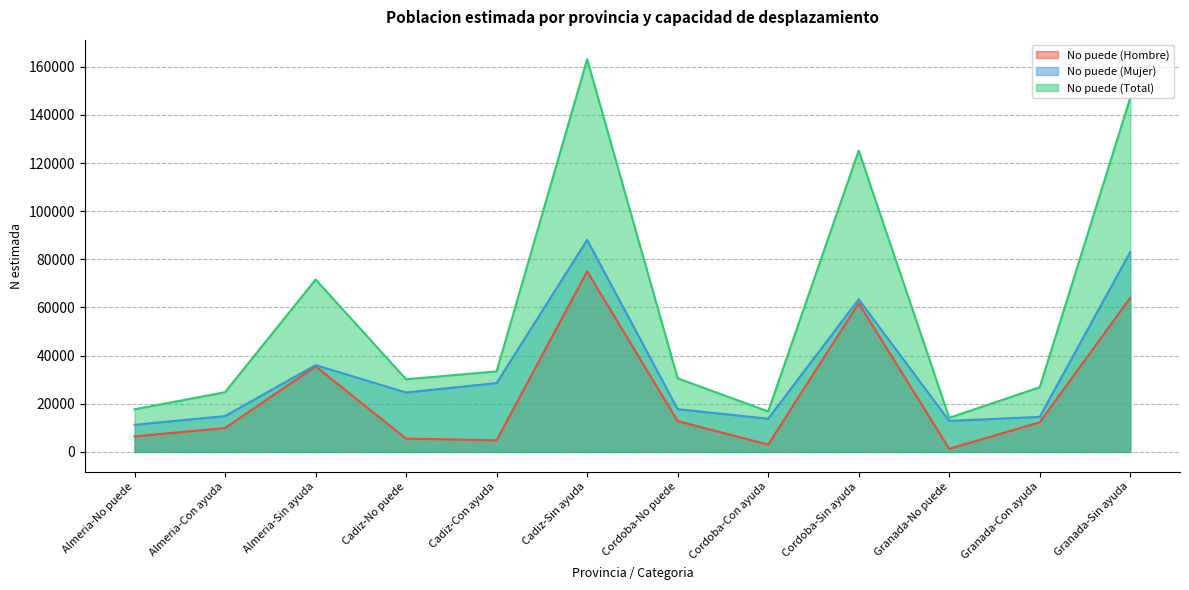

At which category does the chart reach its peak across all series?

Cadiz-Sin ayuda